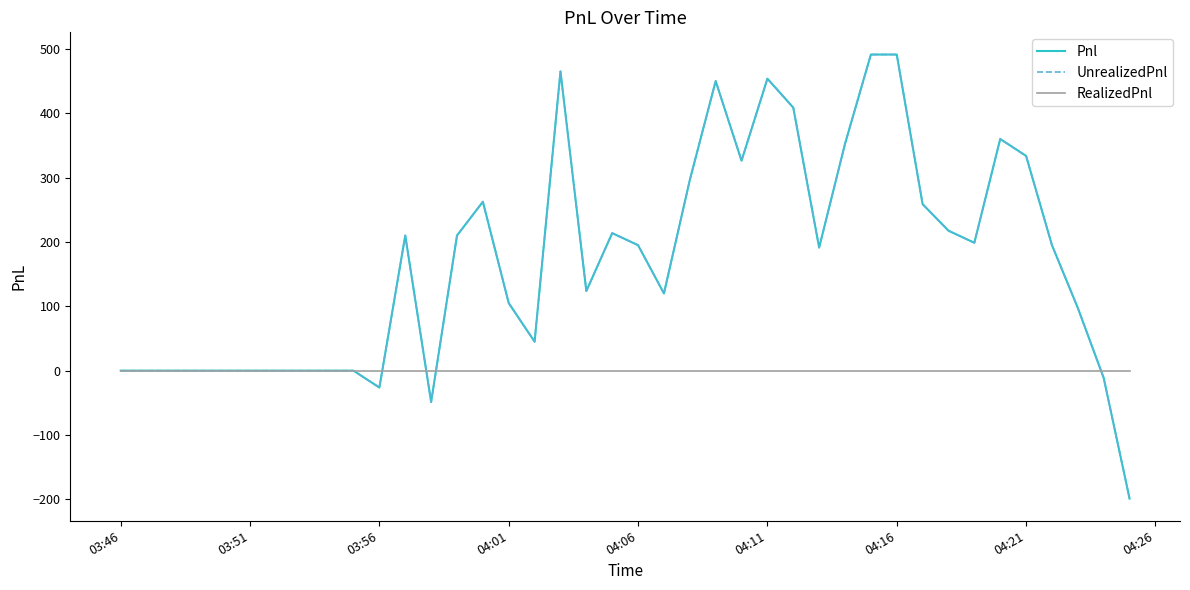

Is this an area chart (filled region under the line)?

No